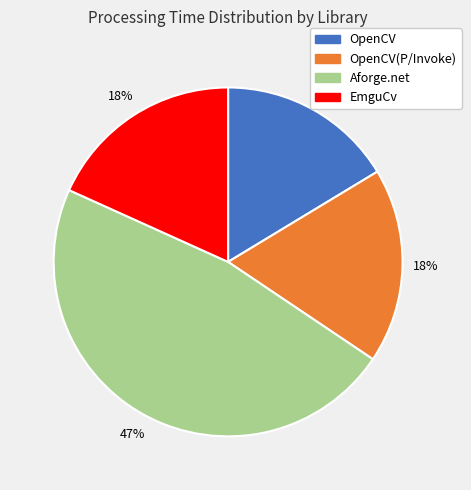

The OpenCV slice represents 16% of the pie. True or false?

True